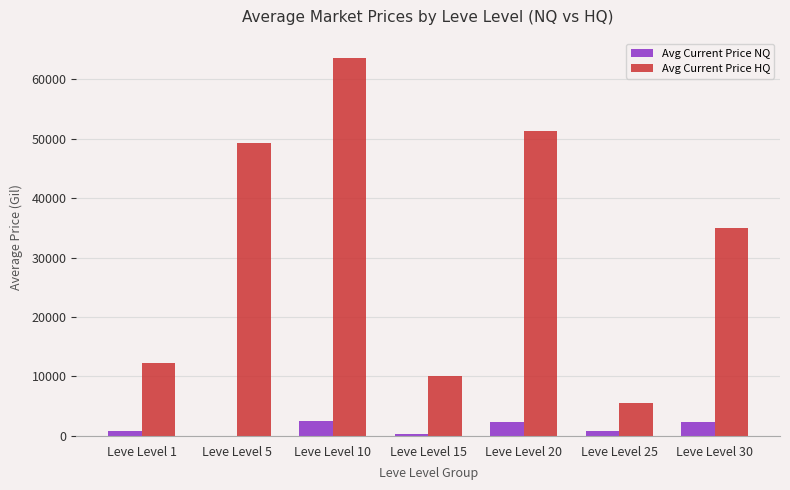

Are the bars grouped side by side (vs. stacked)?

Yes